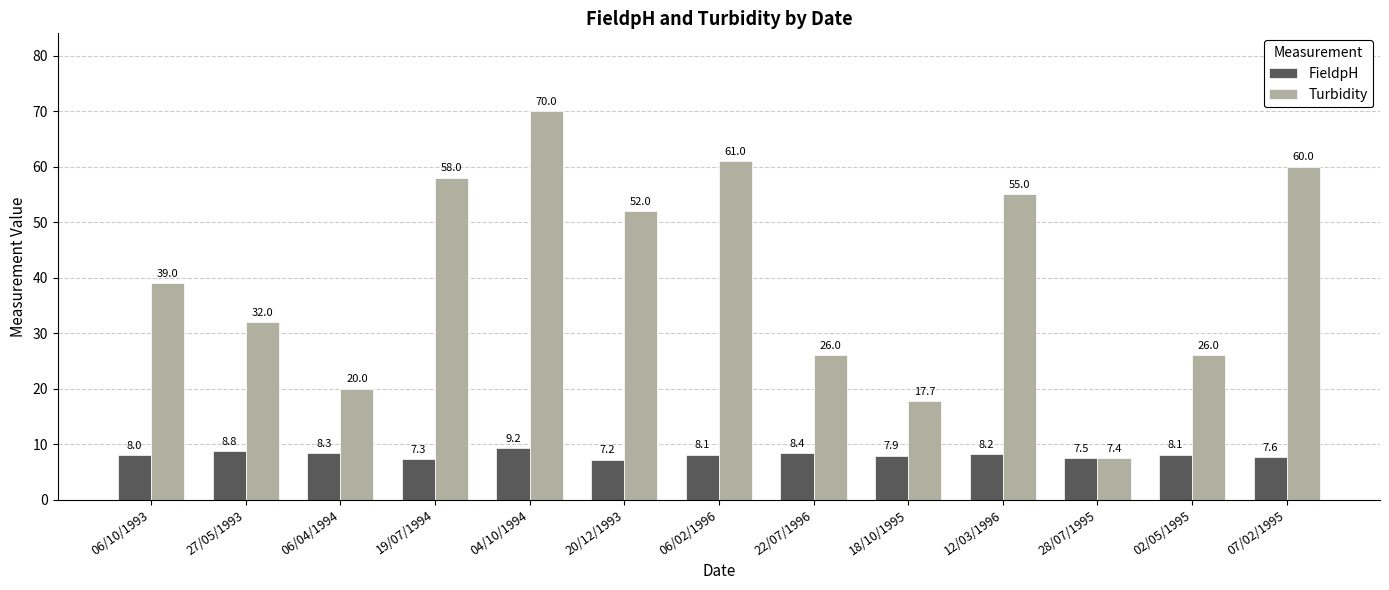

The value of Turbidity at 18/10/1995 is 17.7. True or false?

True